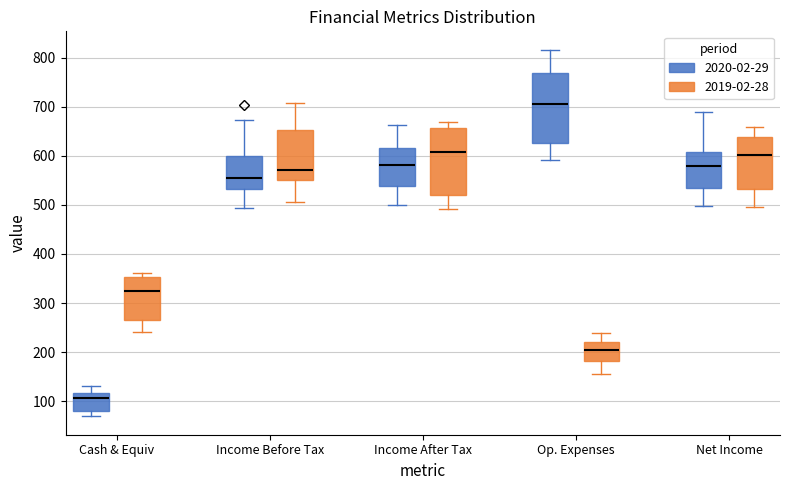

Reading left to right, read every box against the y-axis: the position of its median line, the range the box covers, and the ends of its whiskers. The values are not printed on the chart, so give them approximately, as read against the axis.

Cash & Equiv (2020-02-29): median 110, box 80 to 120, whiskers 70 to 130
Cash & Equiv (2019-02-28): median 320, box 260 to 350, whiskers 240 to 360
Income Before Tax (2020-02-29): median 560, box 530 to 600, whiskers 490 to 670
Income Before Tax (2019-02-28): median 570, box 550 to 650, whiskers 510 to 710
Income After Tax (2020-02-29): median 580, box 540 to 620, whiskers 500 to 660
Income After Tax (2019-02-28): median 610, box 520 to 660, whiskers 490 to 670
Op. Expenses (2020-02-29): median 710, box 630 to 770, whiskers 590 to 820
Op. Expenses (2019-02-28): median 200, box 180 to 220, whiskers 160 to 240
Net Income (2020-02-29): median 580, box 530 to 610, whiskers 500 to 690
Net Income (2019-02-28): median 600, box 530 to 640, whiskers 500 to 660